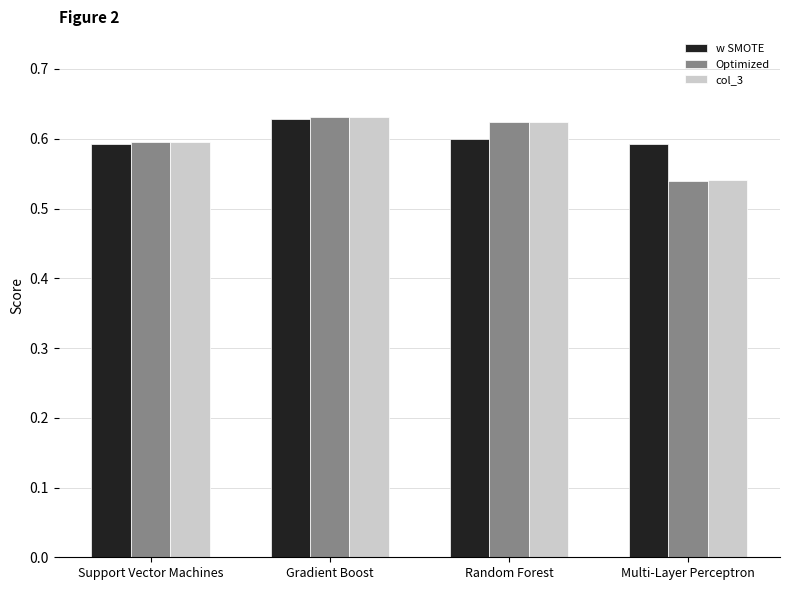

Where is col_3 nearest to the value 0?

Multi-Layer Perceptron